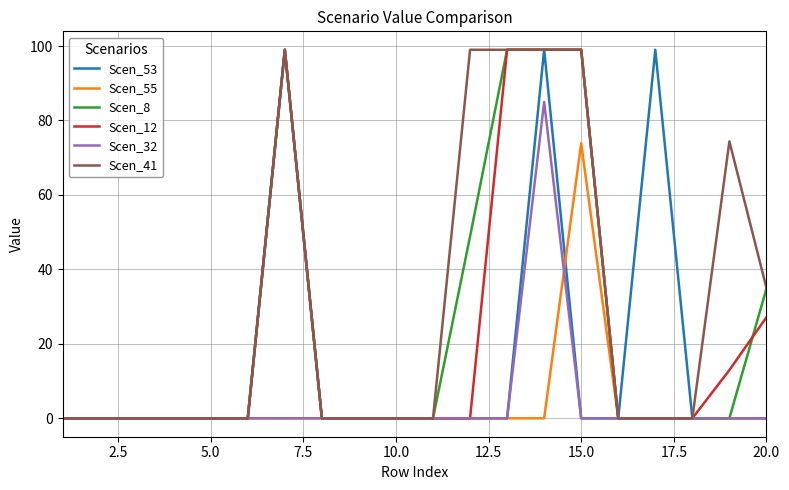

Which series has the largest total across all categories?

Scen_41